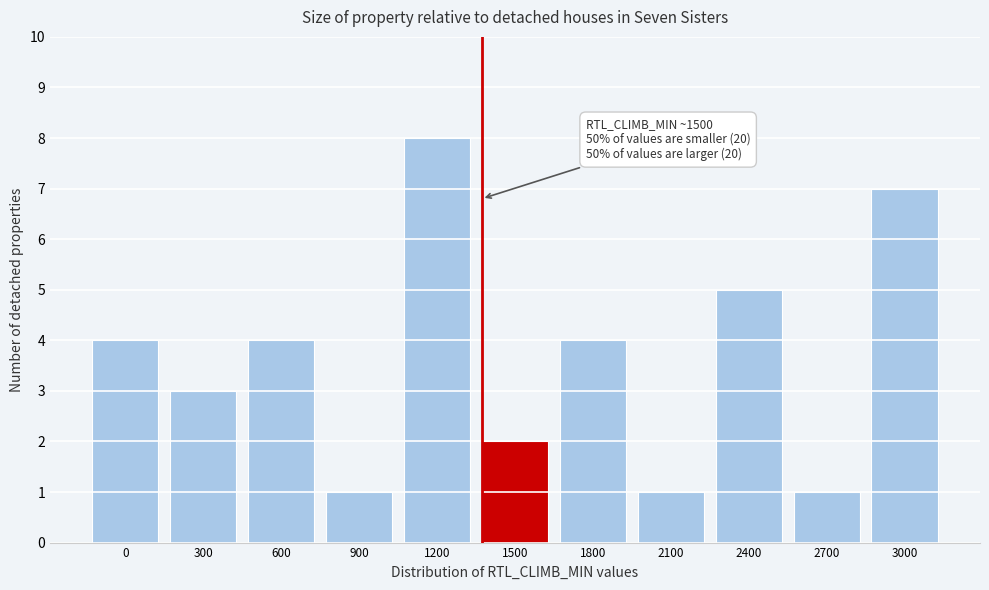

Reading left to right, list all the values displayed in this chart.

4	3	4	1	8	2	4	1	5	1	7